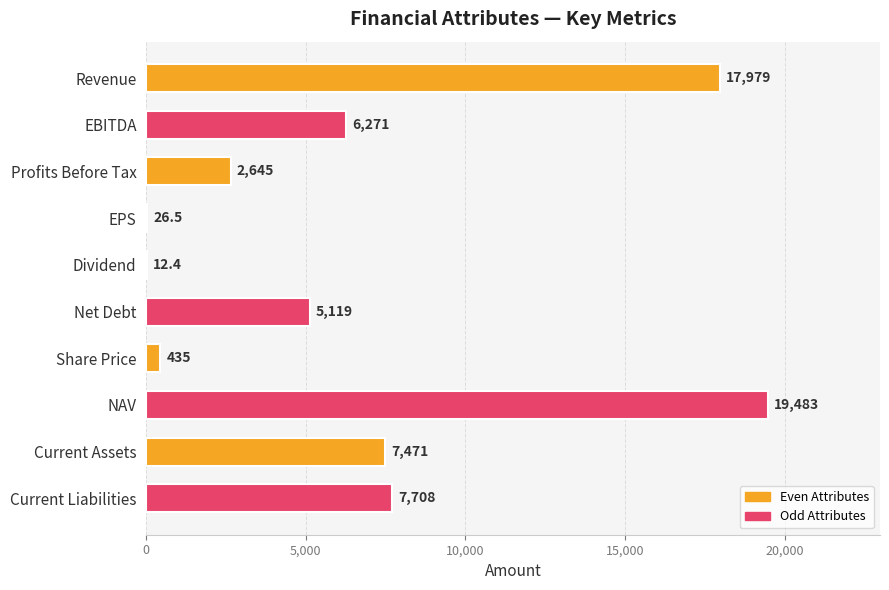

Is it true that the value at Revenue is 4607.0?

False